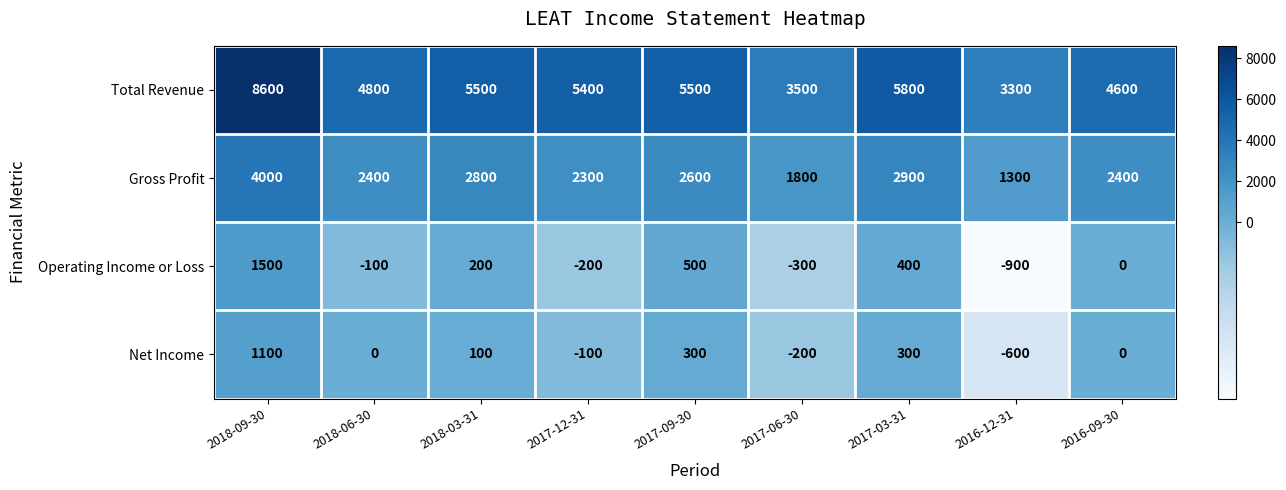

True or false: Net Income has a value of 300 at 2017-09-30.

True